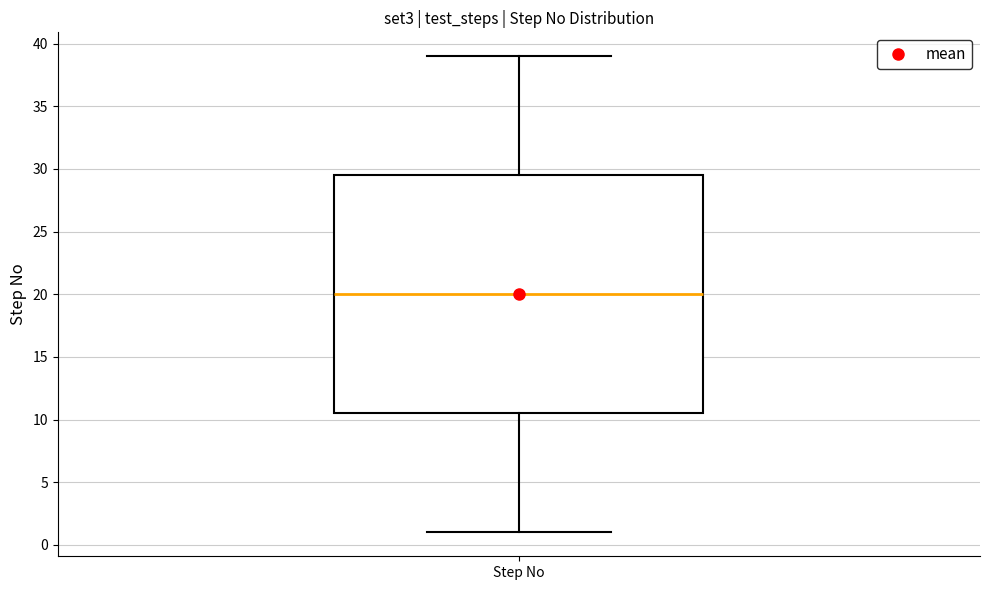

Where does the upper whisker of the box for Step No end on the y-axis? The values are not printed on the chart, so give them approximately, as read against the axis.

39.0